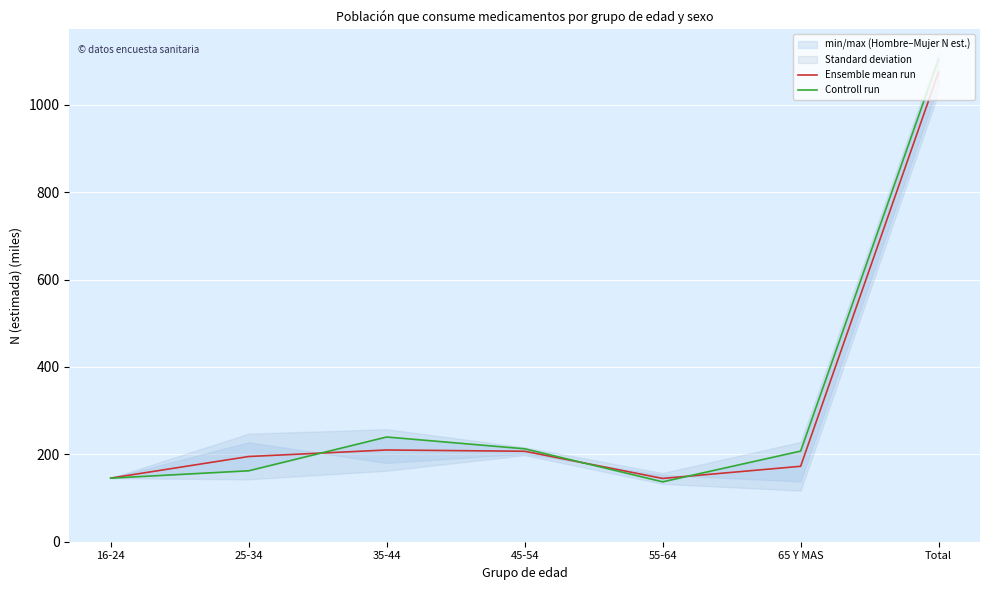

What is the value of the Controll run point at the 6th from the left?

207.5